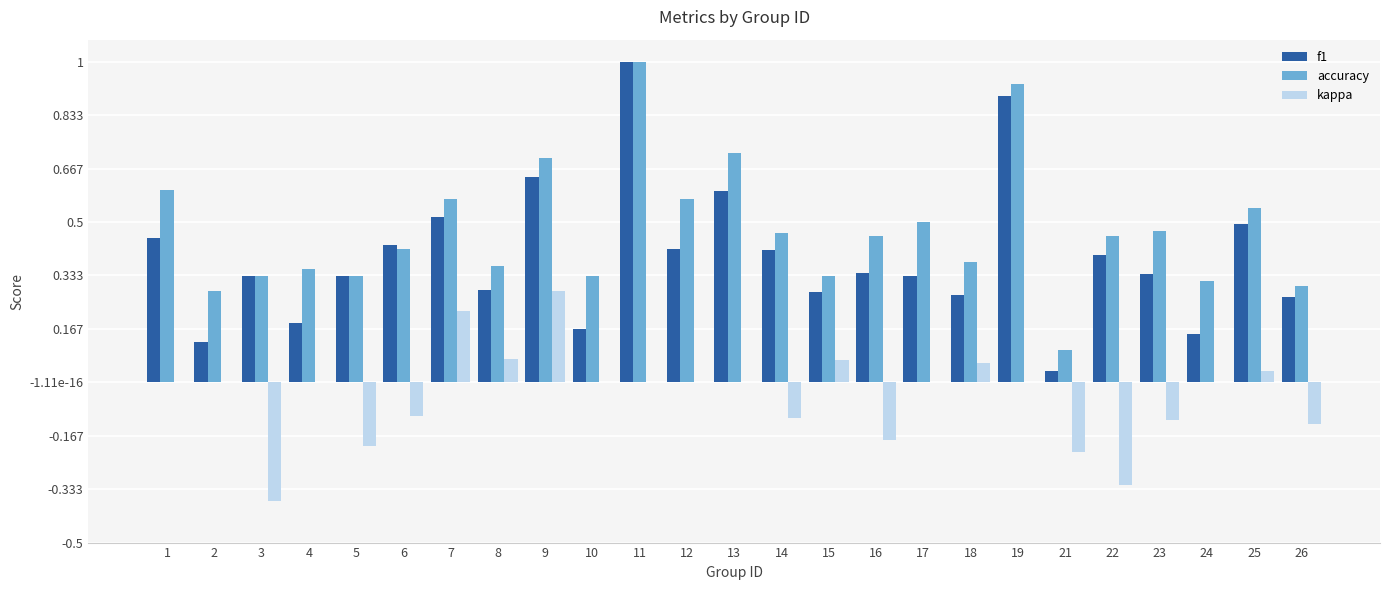

Does the chart contain stacked bars?

No